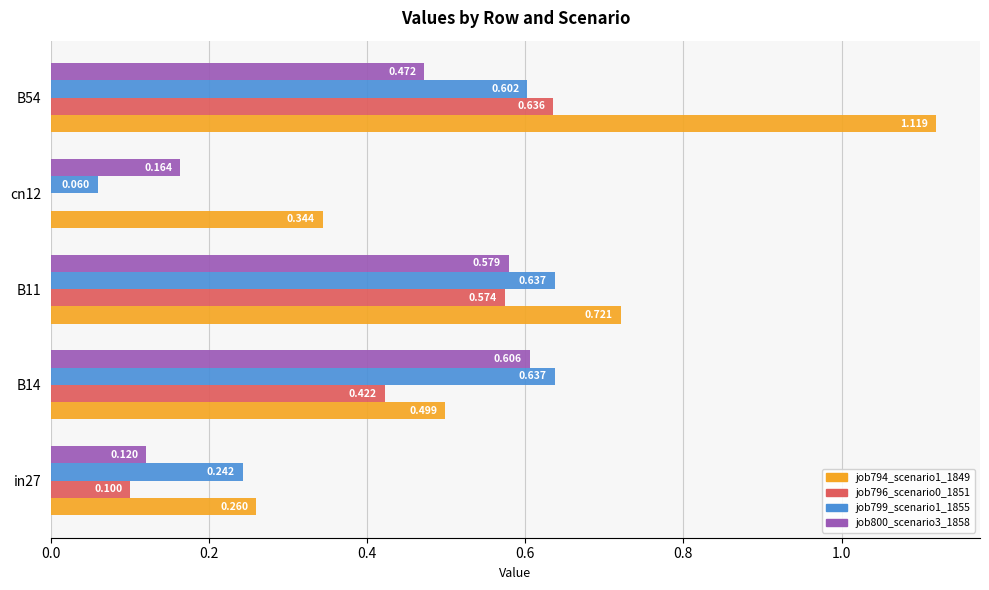

Is the value of job800_scenario3_1858 at cn12 greater than the value of job799_scenario1_1855 at B54?

No